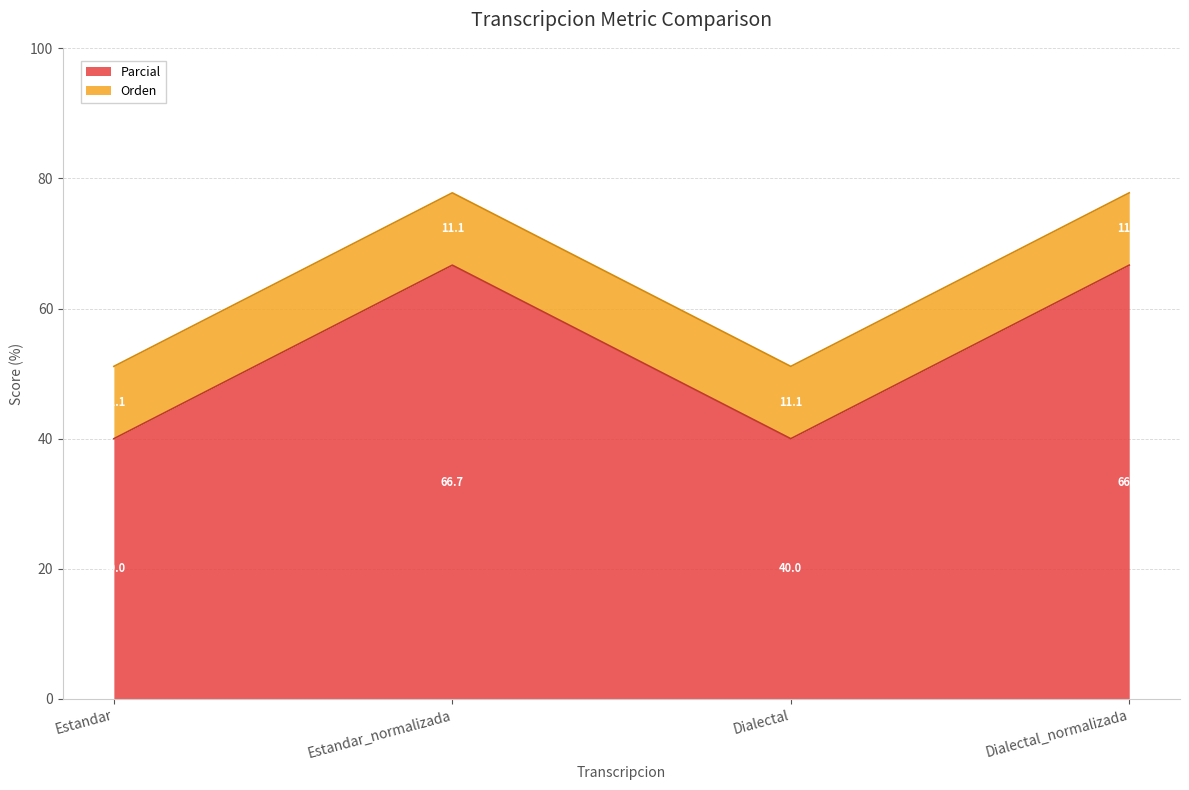

The chart shows a value of 60.2 at Dialectal. True or false?

False